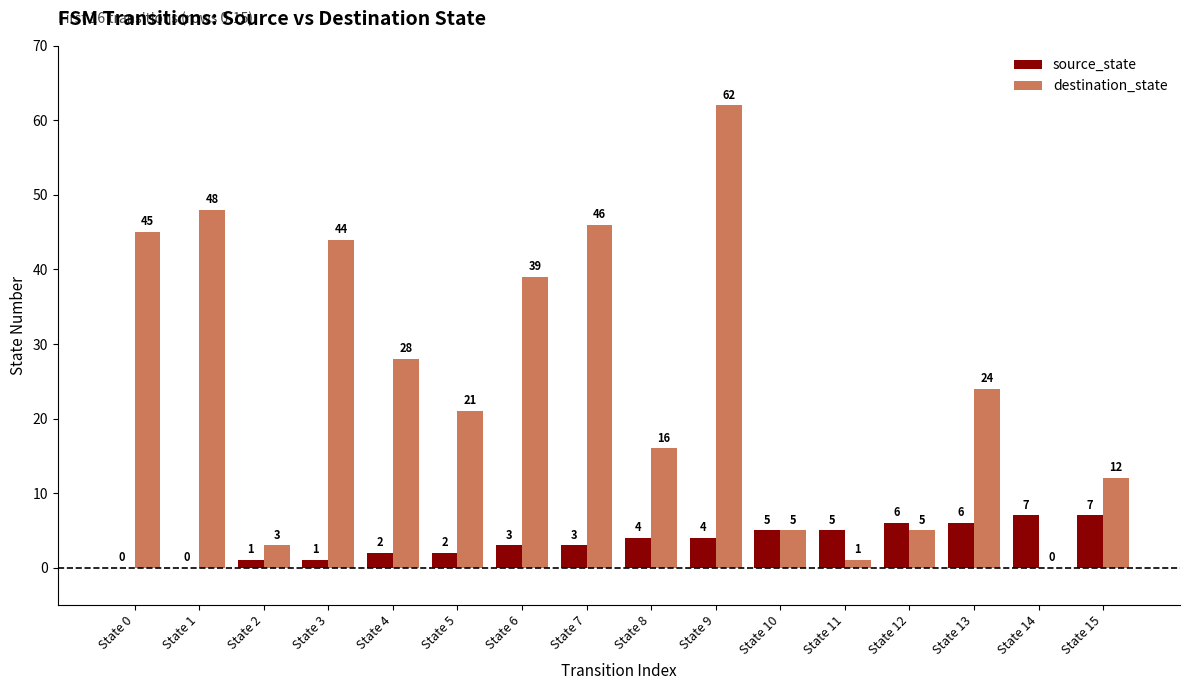

What is the sum of all destination_state values?

399